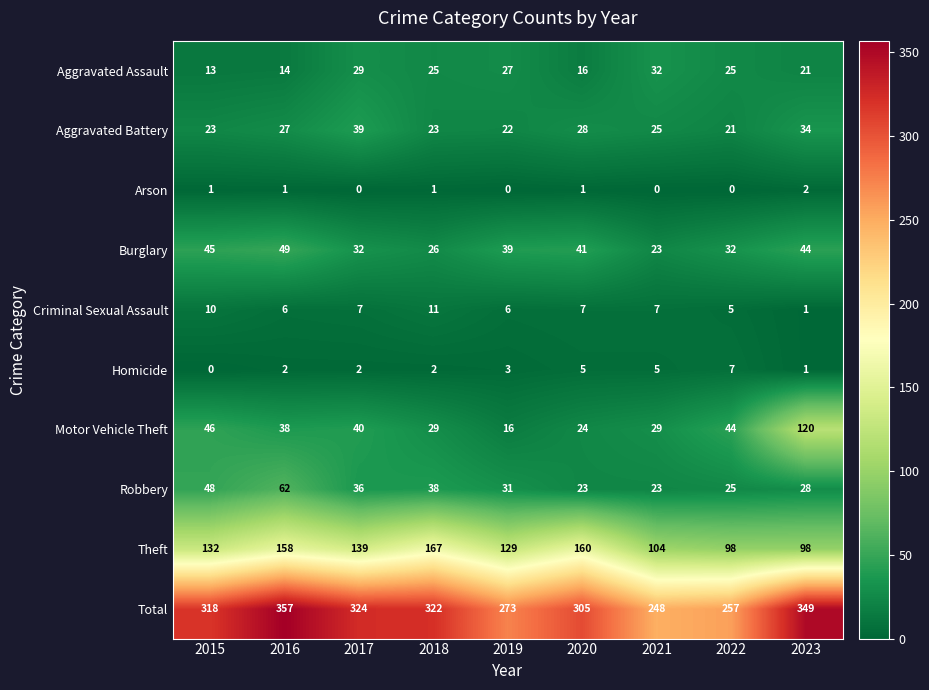

What is the maximum value shown in the chart?

357